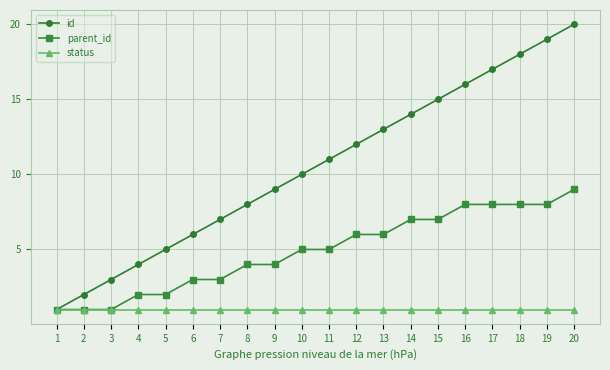

List the series in order of their peak value, lowest first.

status, parent_id, id